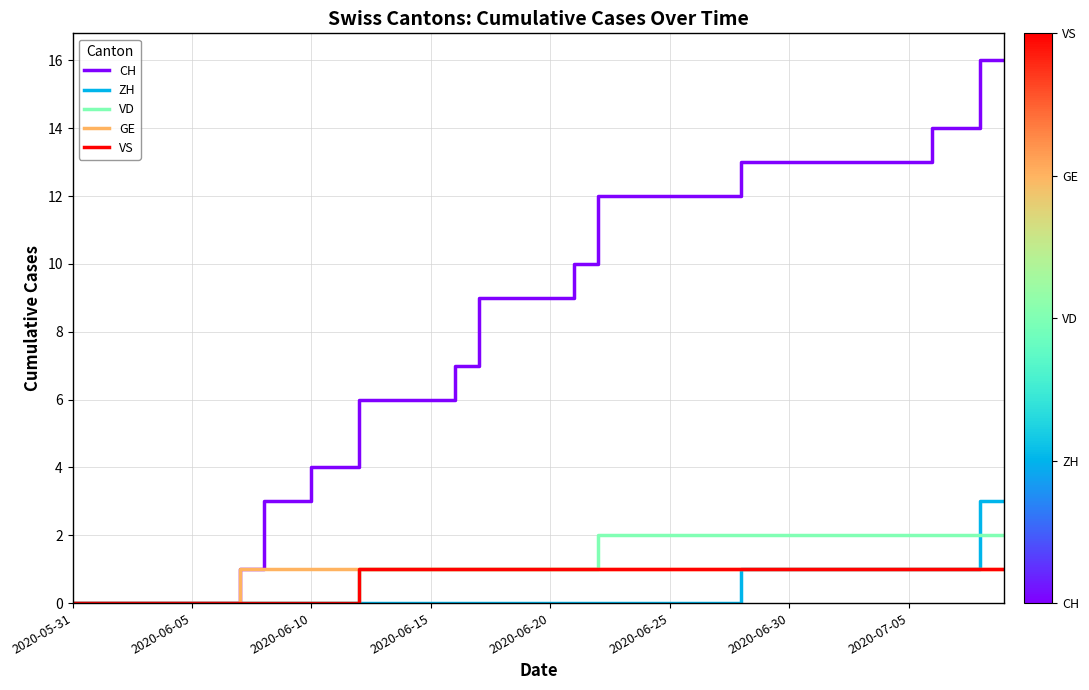

Which series has the largest total across all categories?

CH